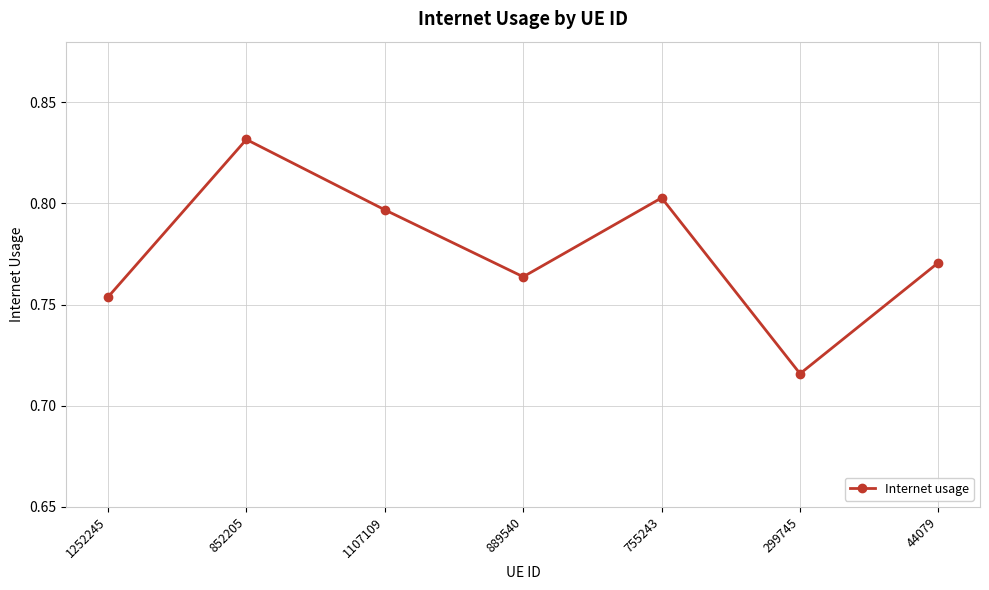

What is the difference between the maximum and minimum values?

0.1